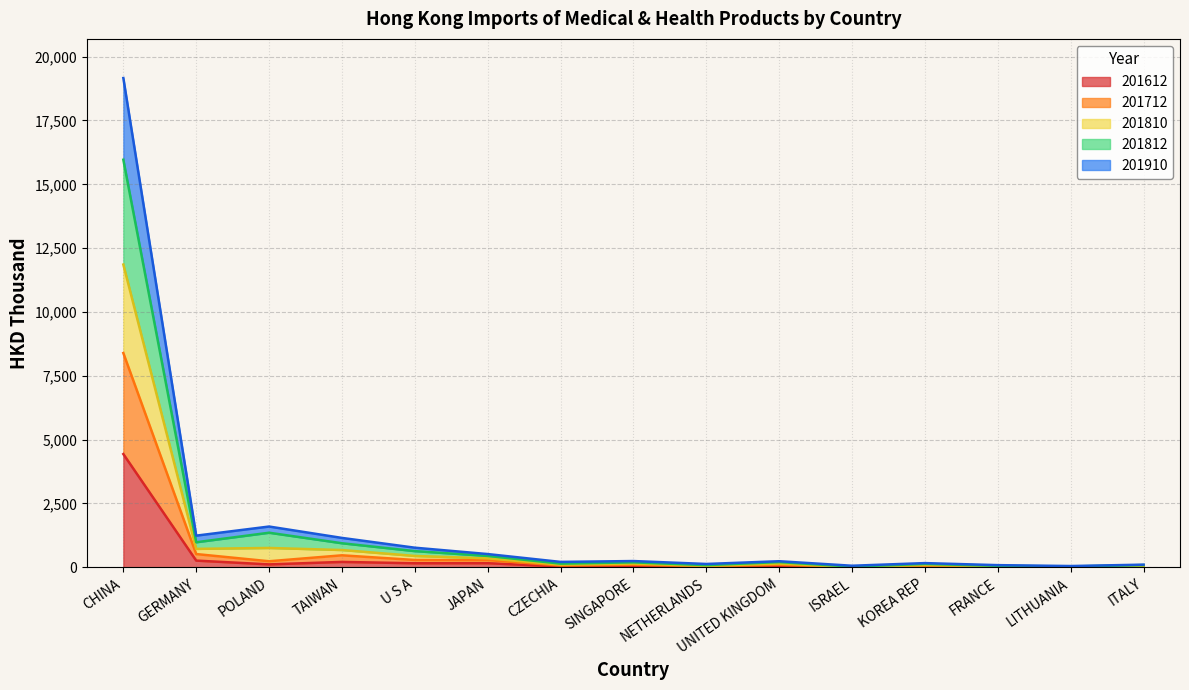

Which has a higher value, GERMANY or SINGAPORE?

GERMANY